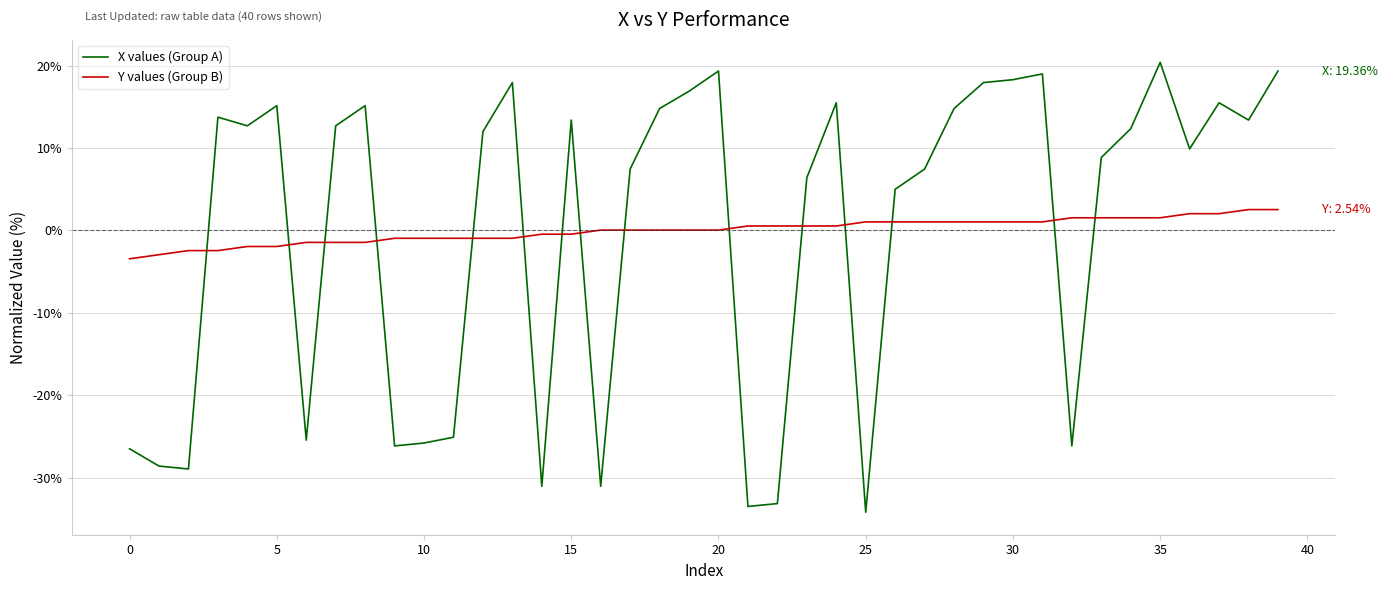

How many intersections are there between X values (Group A) and Y values (Group B)?

15